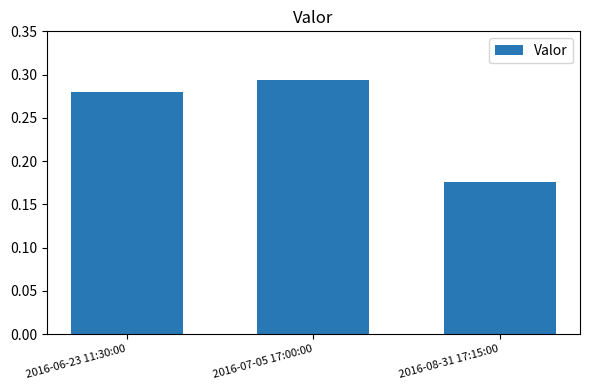

What is the label of the 1st bar from the right?

2016-08-31 17:15:00